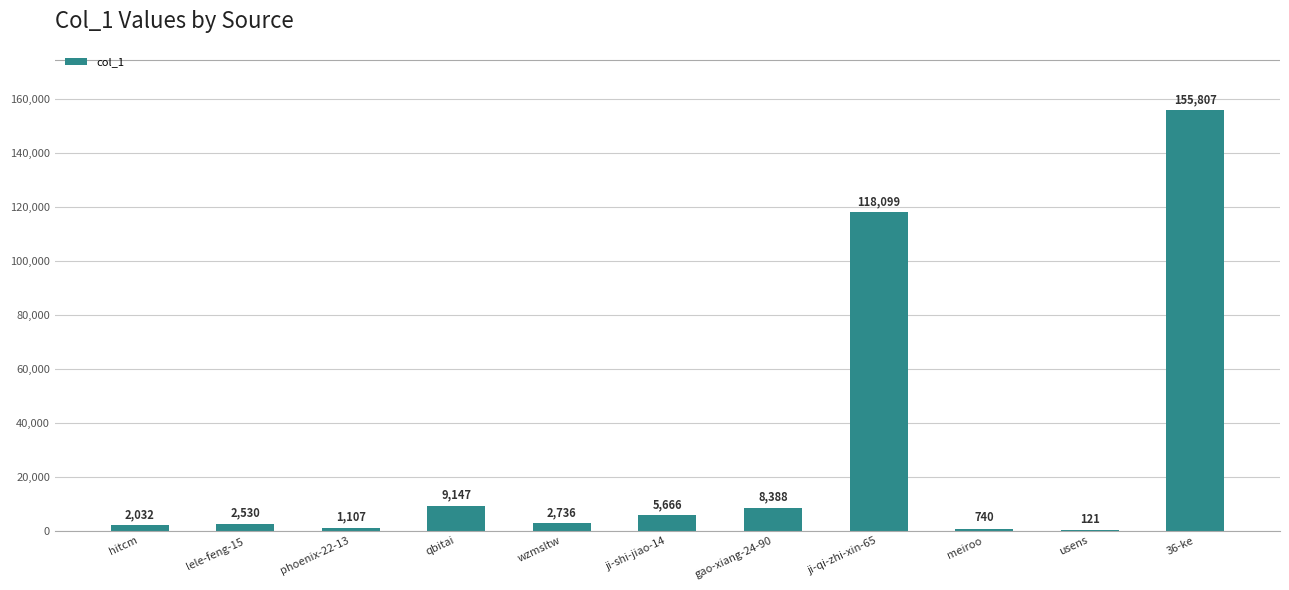

How many series are shown in this chart?

1